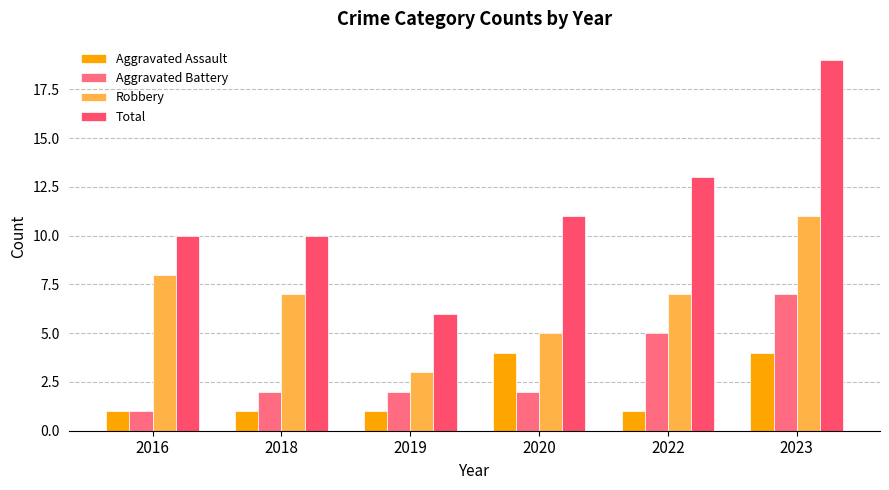

At which label does Robbery reach its minimum?

2019